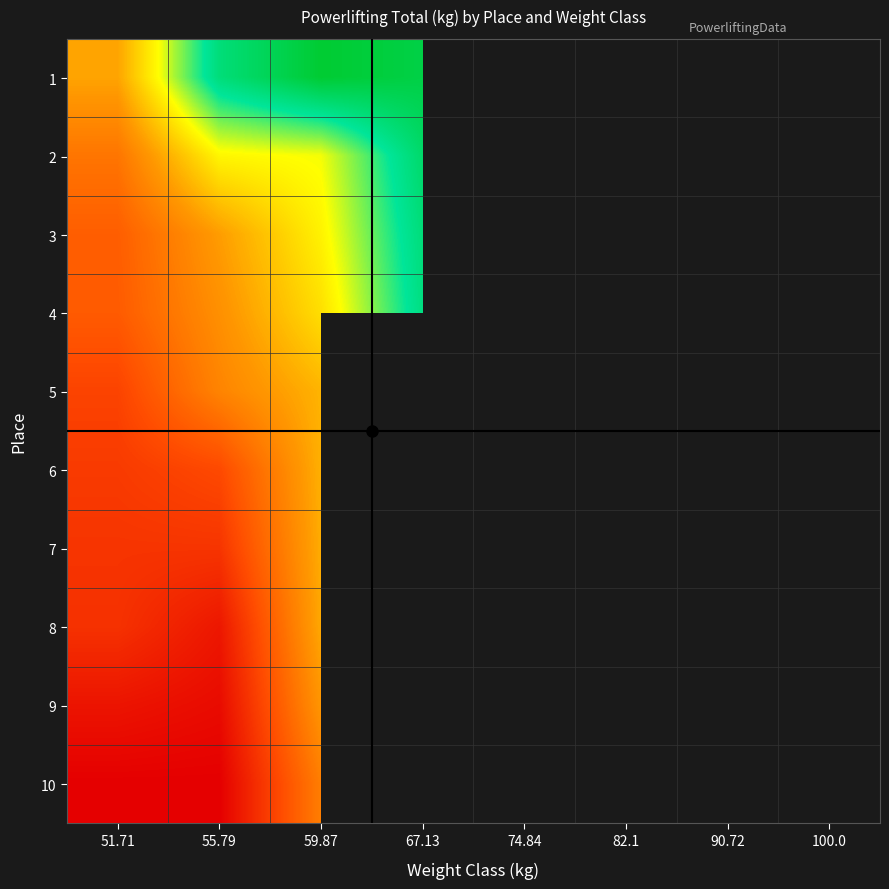

How many positive values does the 8 series have?

3